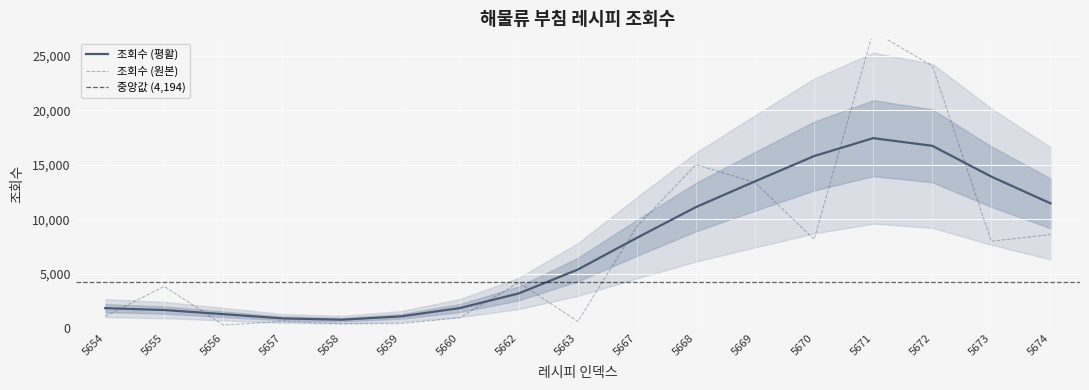

The 조회수 (평활) series shows 11465.1 at 5674. True or false?

True